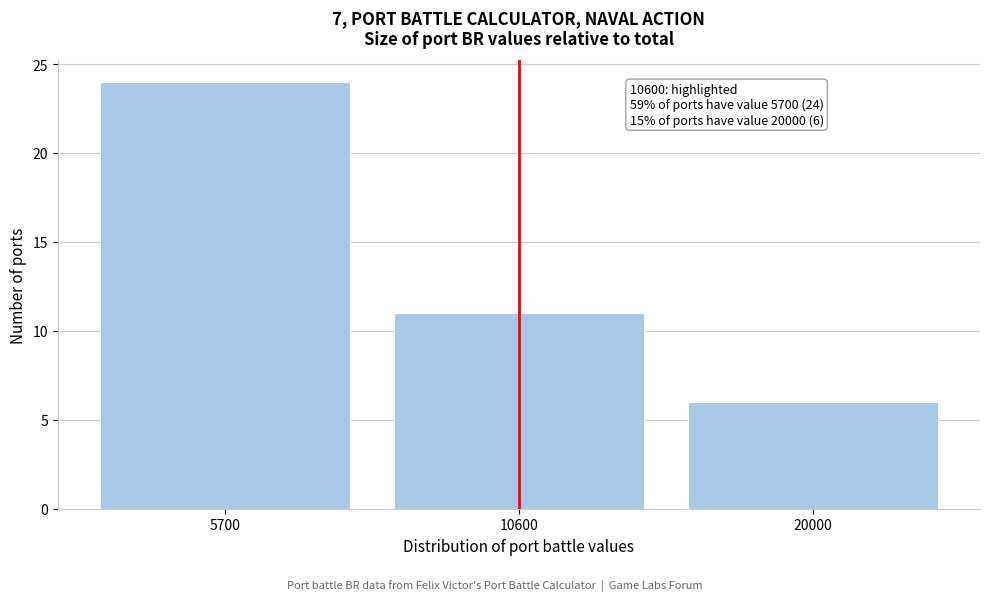

Reading left to right, extract all data points from this chart.

24	11	6